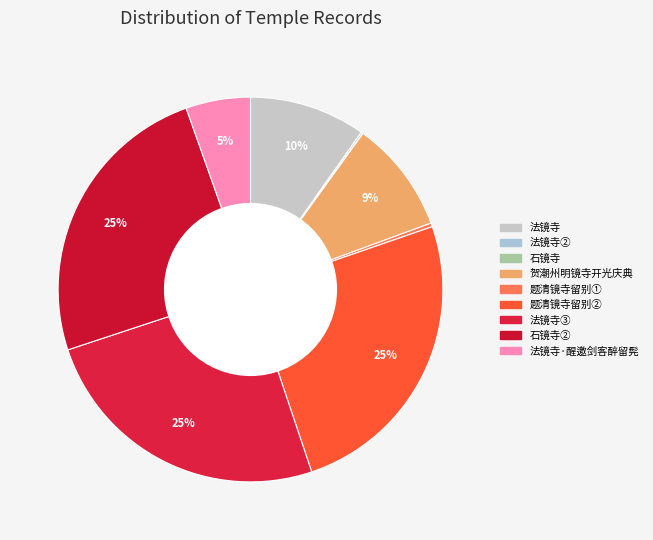

How many slices are in this pie chart?

9